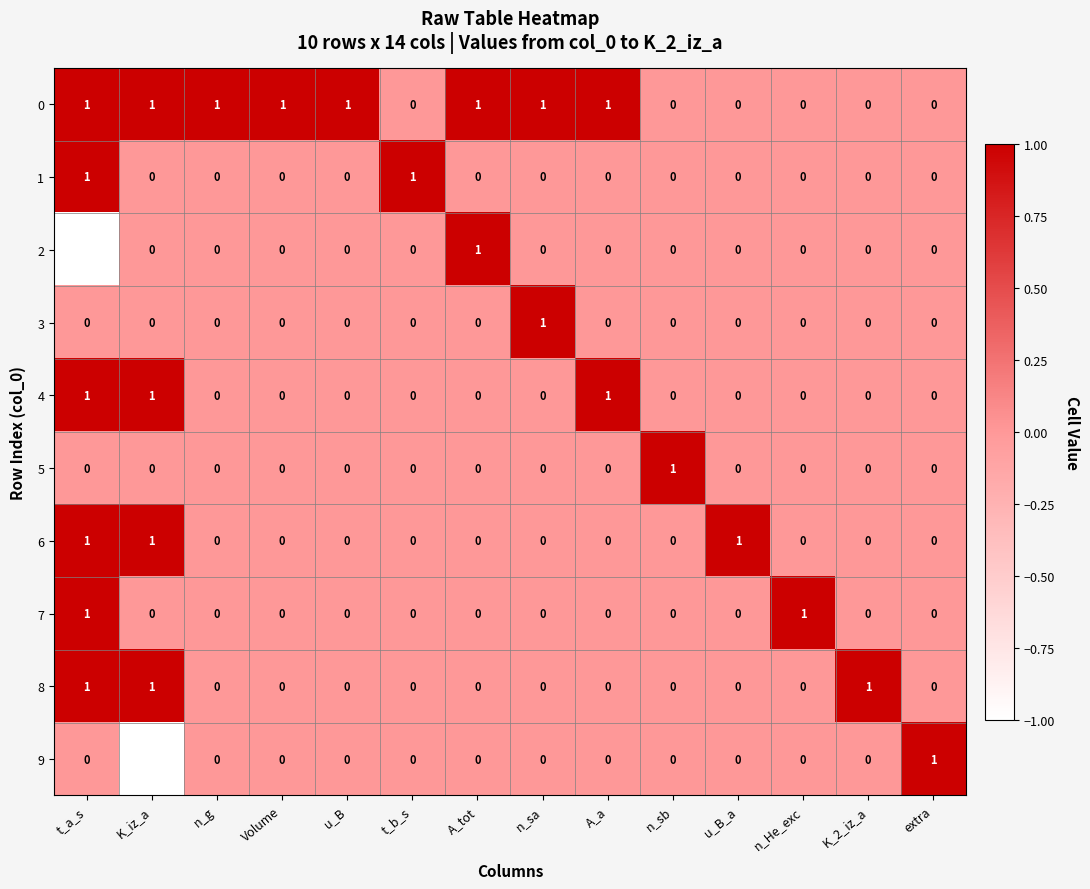

At which category is the sum across all series the highest?

t_a_s